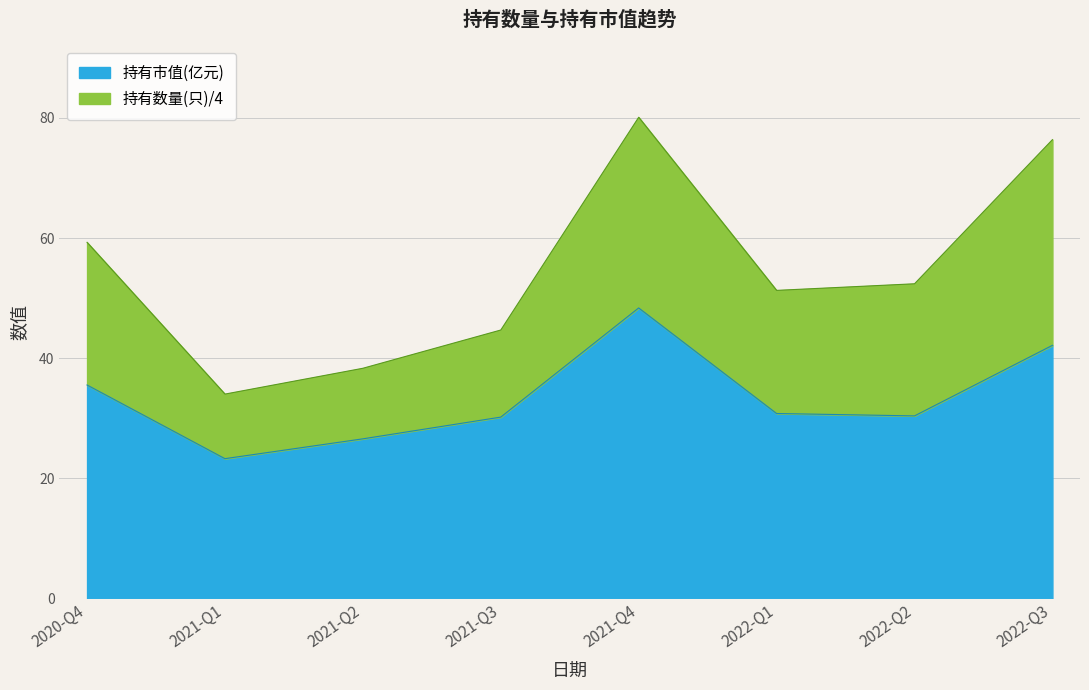

How many series are shown in this chart?

2